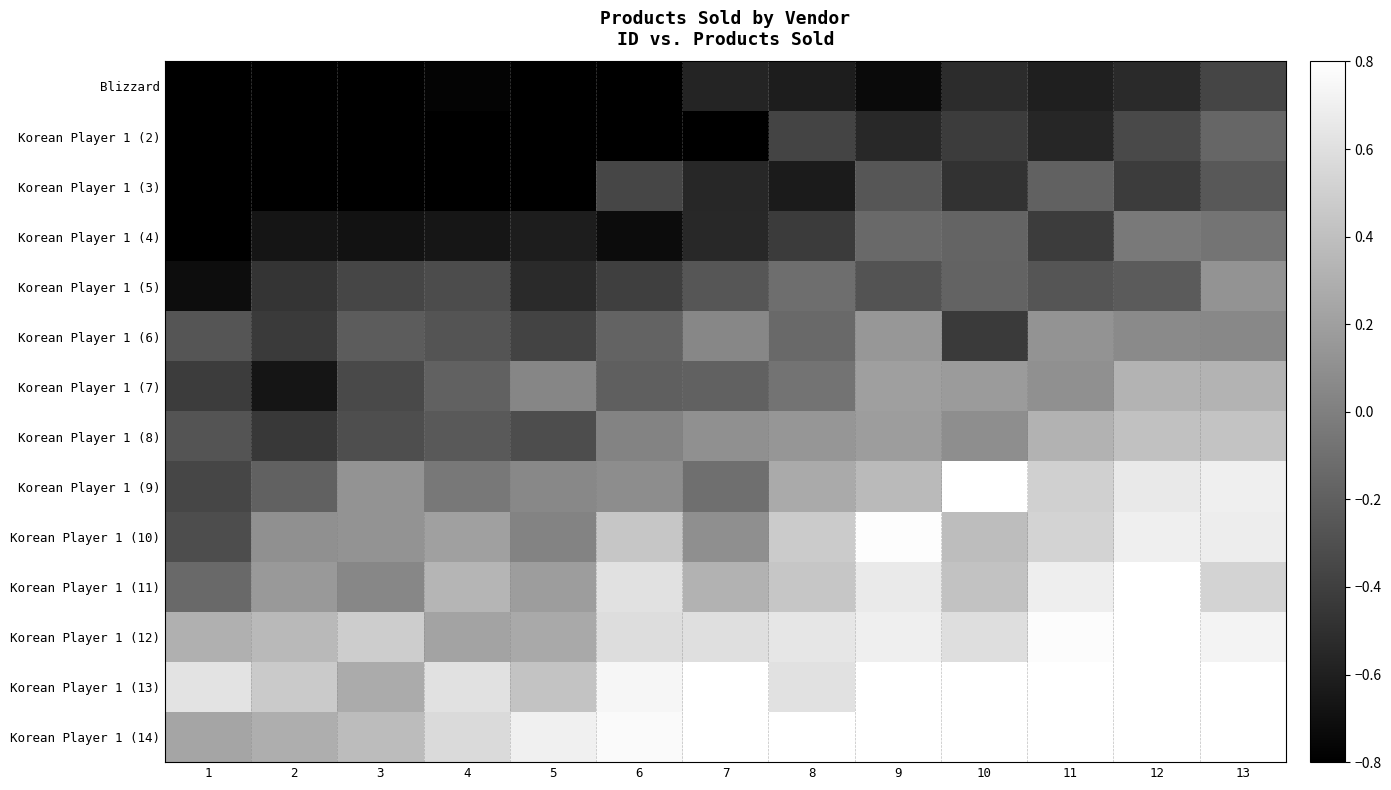

Reading right to left, what are all the values shown in this chart?

Blizzard: 13=-0.4	12=-0.5	11=-0.6	10=-0.5	9=-0.7	8=-0.6	7=-0.6	6=-0.8	5=-0.8	4=-0.8	3=-0.8	2=-0.8	1=-0.8
Korean Player 1 (2): 13=-0.2	12=-0.3	11=-0.6	10=-0.4	9=-0.5	8=-0.4	7=-0.8	6=-0.8	5=-0.8	4=-0.8	3=-0.8	2=-0.8	1=-0.8
Korean Player 1 (3): 13=-0.2	12=-0.4	11=-0.2	10=-0.5	9=-0.3	8=-0.6	7=-0.6	6=-0.4	5=-0.8	4=-0.8	3=-0.8	2=-0.8	1=-0.8
Korean Player 1 (4): 13=-0.1	12=-0.0	11=-0.4	10=-0.2	9=-0.1	8=-0.4	7=-0.5	6=-0.7	5=-0.6	4=-0.7	3=-0.7	2=-0.7	1=-0.8
Korean Player 1 (5): 13=0.1	12=-0.2	11=-0.3	10=-0.2	9=-0.3	8=-0.1	7=-0.3	6=-0.4	5=-0.5	4=-0.3	3=-0.4	2=-0.5	1=-0.7
Korean Player 1 (6): 13=0.1	12=0.1	11=0.1	10=-0.4	9=0.1	8=-0.1	7=0.0	6=-0.2	5=-0.4	4=-0.3	3=-0.2	2=-0.4	1=-0.3
Korean Player 1 (7): 13=0.3	12=0.3	11=0.1	10=0.2	9=0.2	8=-0.1	7=-0.2	6=-0.2	5=0.0	4=-0.2	3=-0.3	2=-0.7	1=-0.4
Korean Player 1 (8): 13=0.4	12=0.4	11=0.3	10=0.1	9=0.2	8=0.1	7=0.1	6=0.0	5=-0.3	4=-0.2	3=-0.3	2=-0.4	1=-0.3
Korean Player 1 (9): 13=0.7	12=0.7	11=0.5	10=0.8	9=0.4	8=0.3	7=-0.1	6=0.1	5=0.1	4=-0.0	3=0.1	2=-0.2	1=-0.4
Korean Player 1 (10): 13=0.7	12=0.7	11=0.5	10=0.4	9=0.8	8=0.5	7=0.1	6=0.4	5=0.0	4=0.2	3=0.1	2=0.1	1=-0.3
Korean Player 1 (11): 13=0.5	12=0.8	11=0.7	10=0.4	9=0.7	8=0.4	7=0.3	6=0.6	5=0.2	4=0.3	3=0.0	2=0.2	1=-0.1
Korean Player 1 (12): 13=0.7	12=0.8	11=0.8	10=0.6	9=0.7	8=0.6	7=0.6	6=0.6	5=0.3	4=0.2	3=0.5	2=0.4	1=0.3
Korean Player 1 (13): 13=0.8	12=0.8	11=0.8	10=0.8	9=0.8	8=0.6	7=0.8	6=0.7	5=0.4	4=0.6	3=0.3	2=0.5	1=0.6
Korean Player 1 (14): 13=0.8	12=0.8	11=0.8	10=0.8	9=0.8	8=0.8	7=0.8	6=0.8	5=0.7	4=0.6	3=0.4	2=0.3	1=0.2